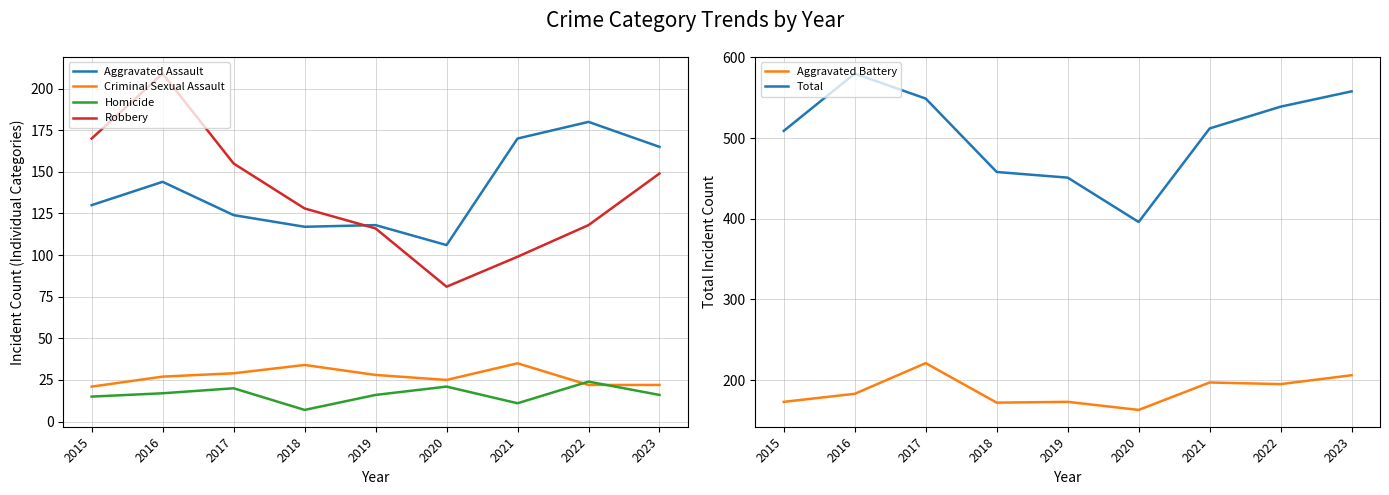

Reading left to right, extract all data points from this chart.

Aggravated Assault: 130	144	124	117	118	106	170	180	165
Criminal Sexual Assault: 21	27	29	34	28	25	35	22	22
Homicide: 15	17	20	7	16	21	11	24	16
Robbery: 170	209	155	128	116	81	99	118	149
Aggravated Battery: 173	183	221	172	173	163	197	195	206
Total: 509	580	549	458	451	396	512	539	558